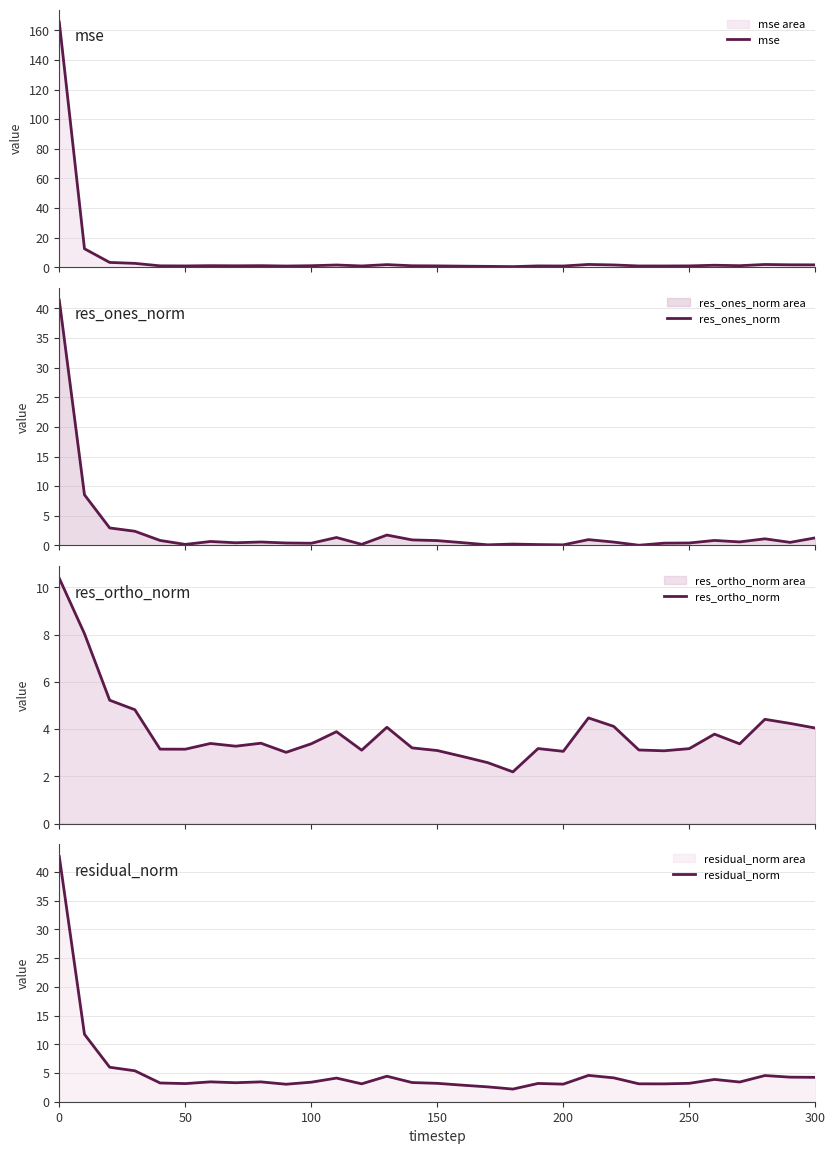

How many series are shown in this chart?

4